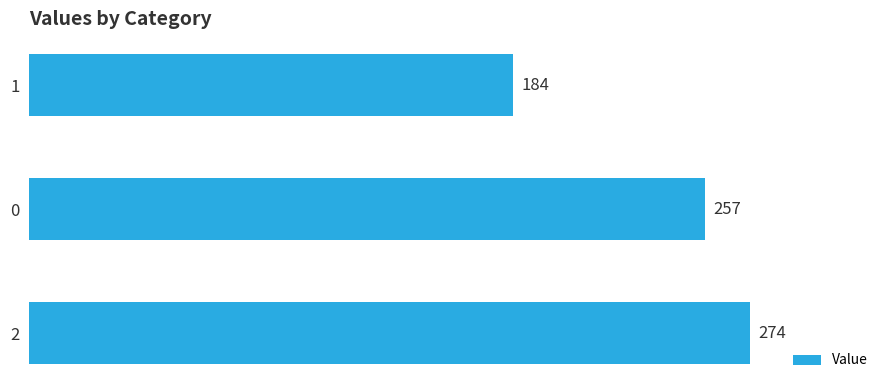

True or false: the data shows 143 at 2.

False